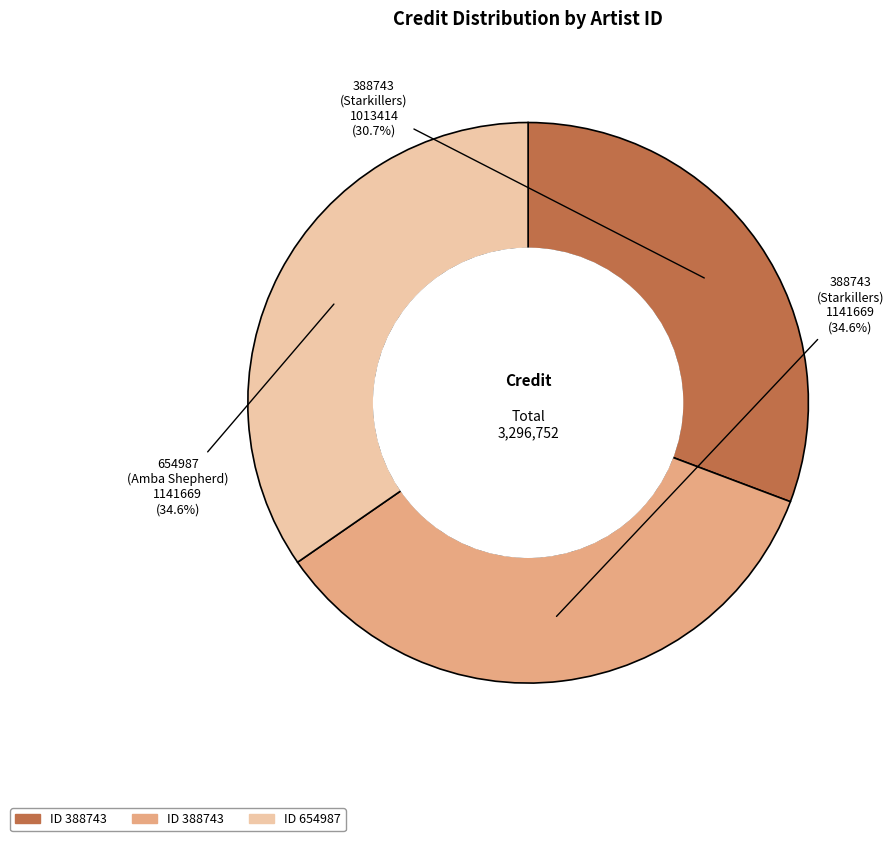

Is there a majority slice in this chart?

No